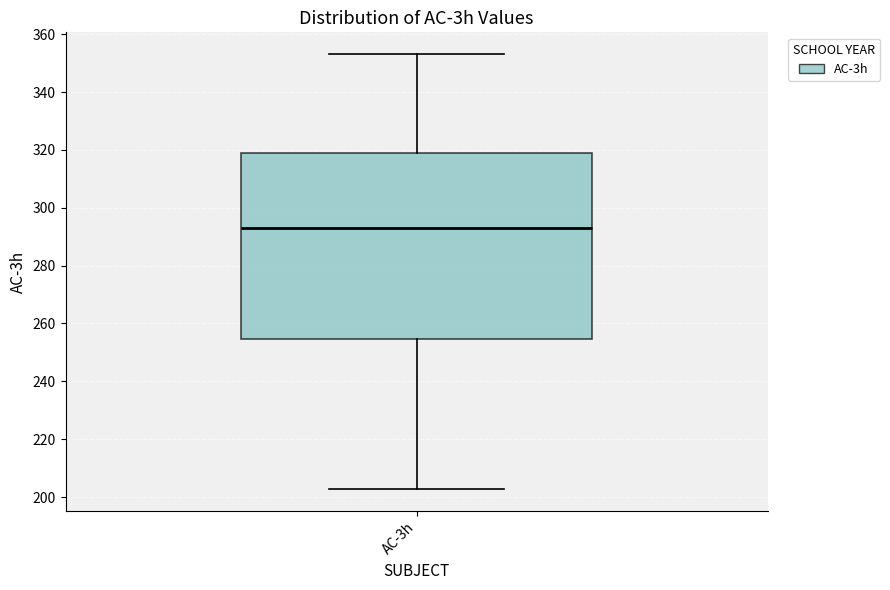

Read this box plot against the y-axis: the position of the median line, the range covered by the box, and the ends of both whiskers. The values are not printed on the chart, so give them approximately, as read against the axis.

median 294, box 254 to 320, whiskers 202 to 354